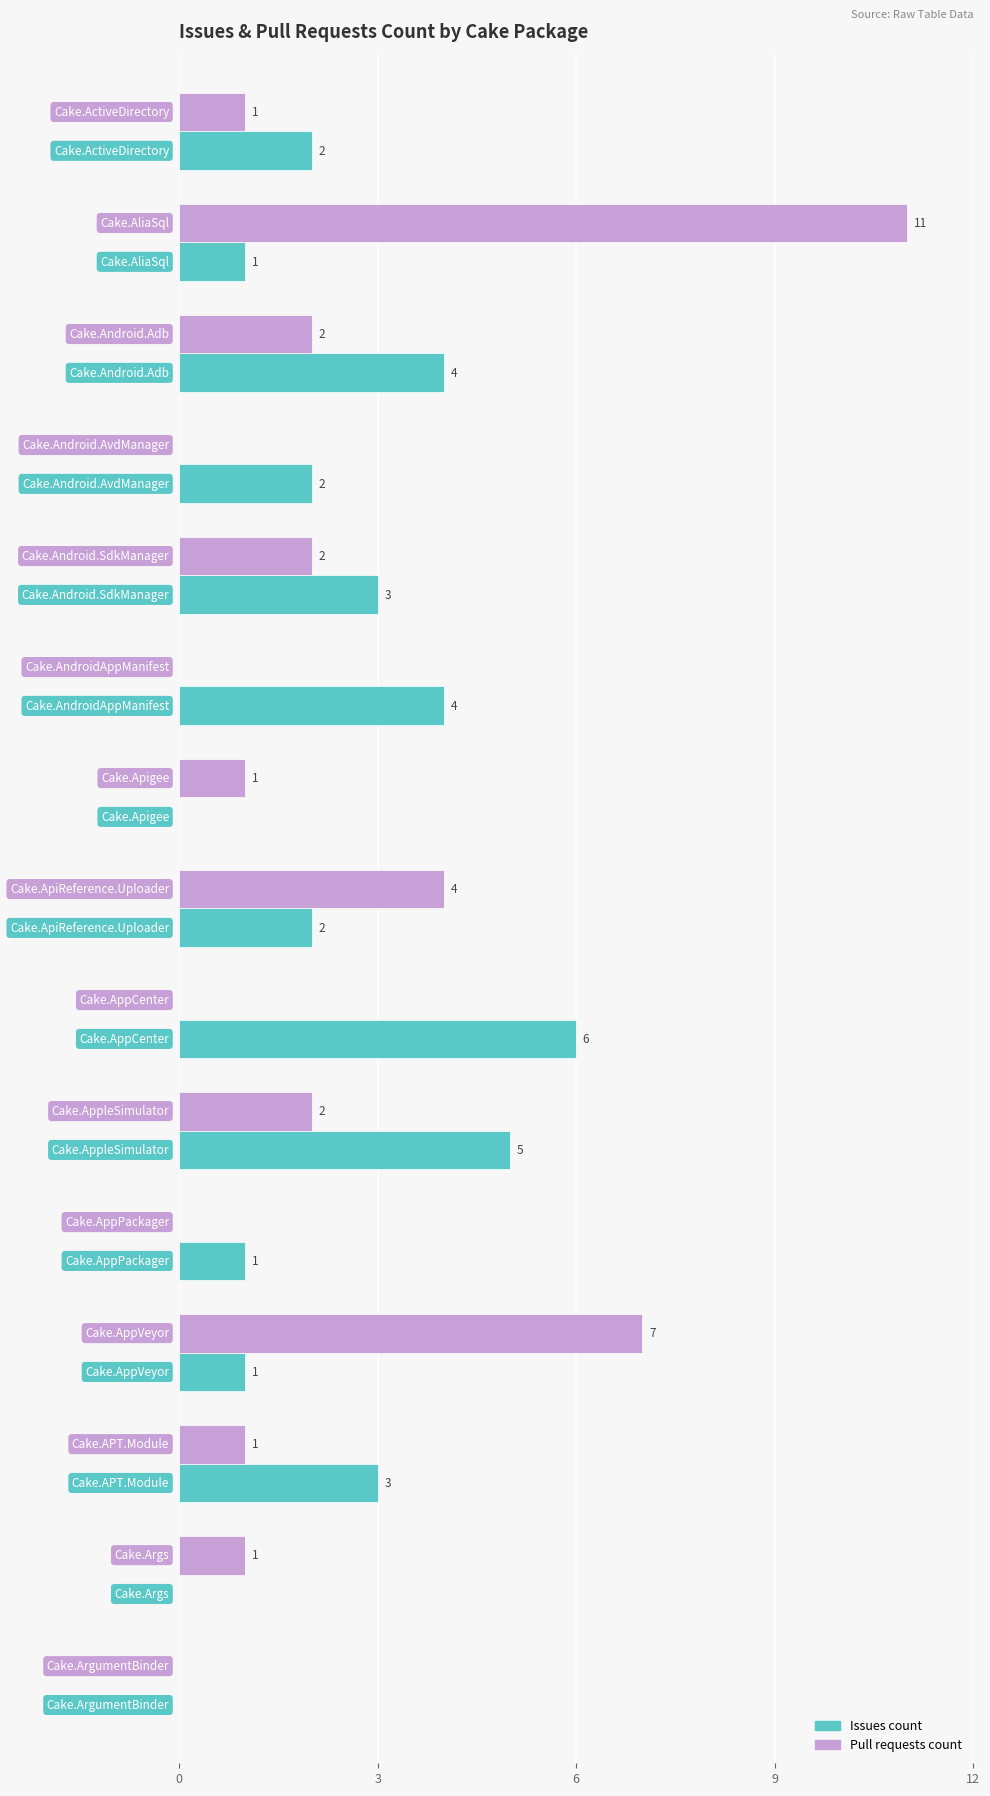

How many positive values does the Pull requests count series have?

10